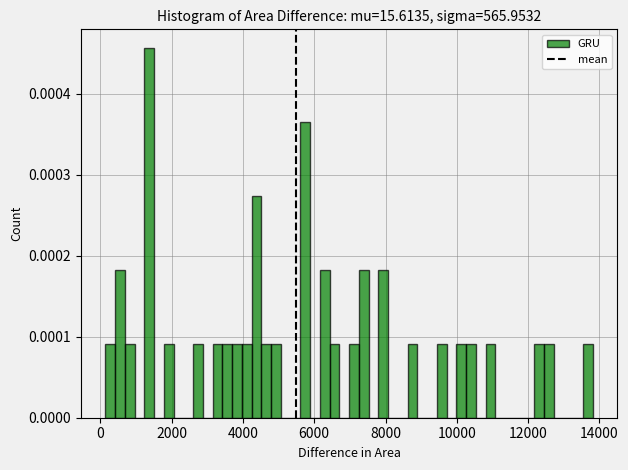

Read against the x-axis, roughly where is the centre of the tallest bar?

1400